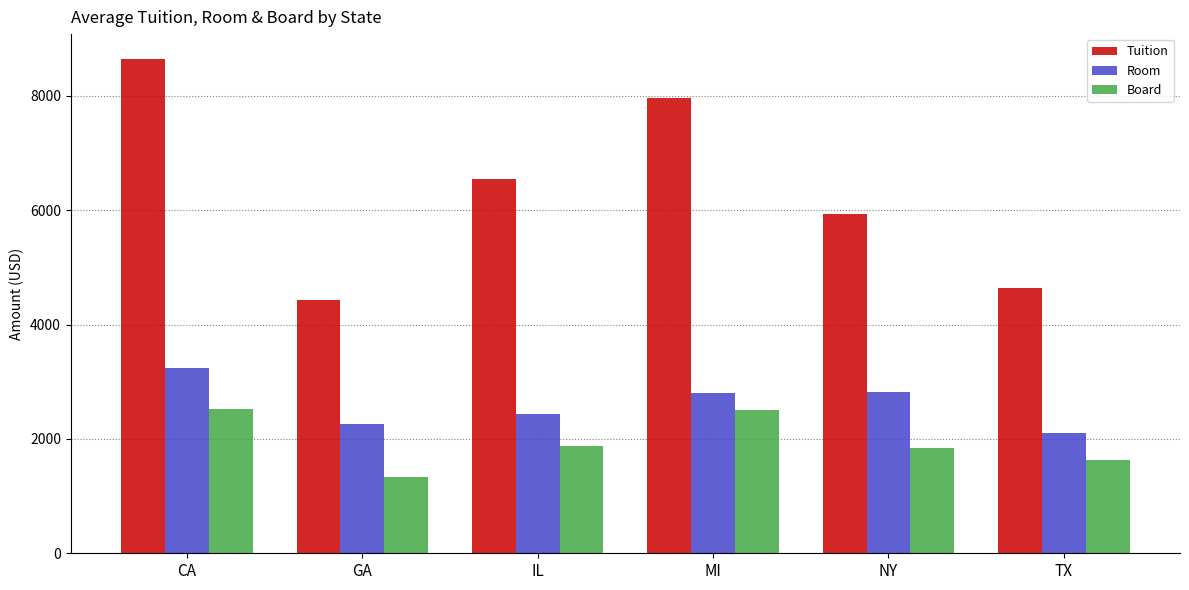

At how many categories does at least one series exceed 4376?

6